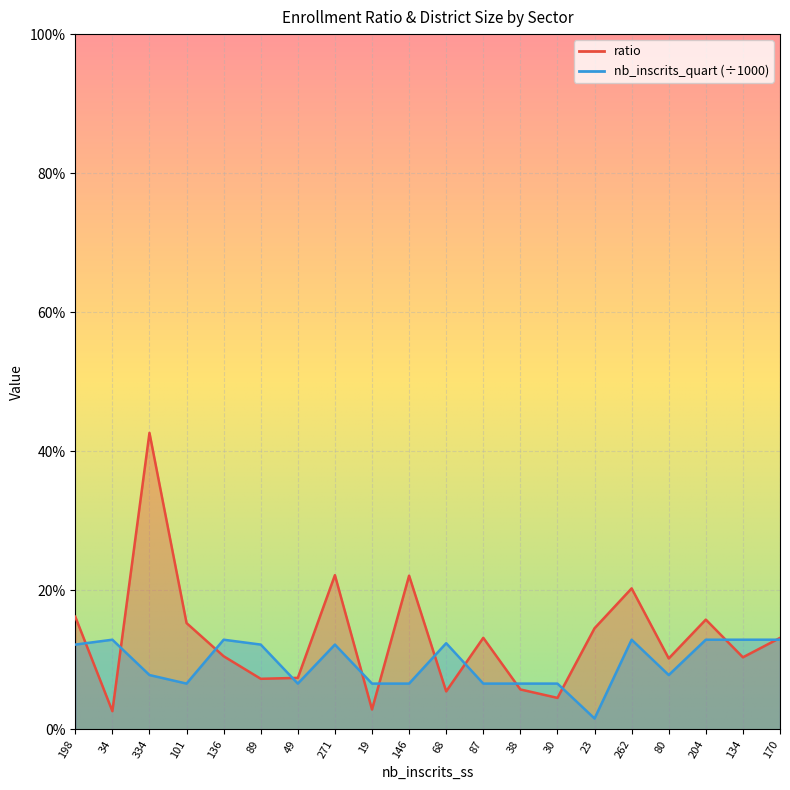

How many lines are shown in the chart?

2